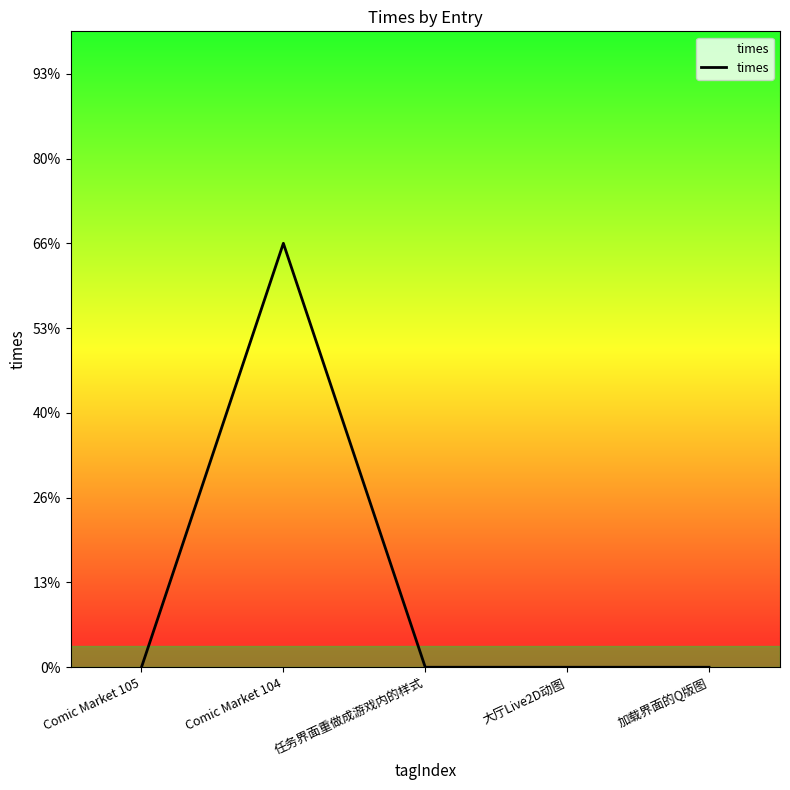

Reading left to right, what are all the values shown in this chart?

0	1	0	0	0